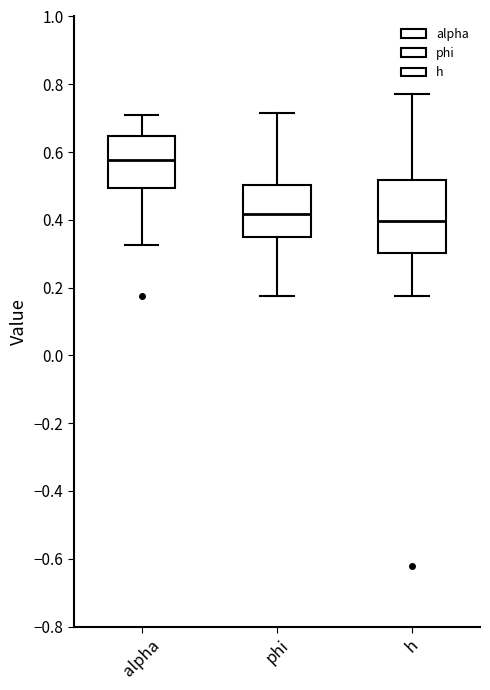

Which box has the highest median line?

alpha